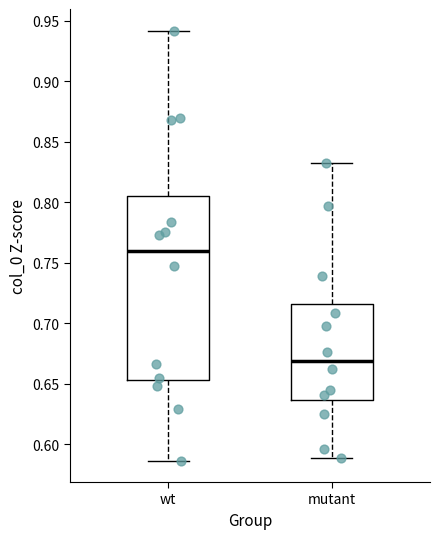

Reading left to right, transcribe this box plot: for each box, give where its median line is, the range the box spans, and where its two whiskers end, as read against the y-axis. The values are not printed on the chart, so give them approximately, as read against the axis.

wt: median 0.760, box 0.655 to 0.805, whiskers 0.585 to 0.940
mutant: median 0.670, box 0.635 to 0.715, whiskers 0.590 to 0.830